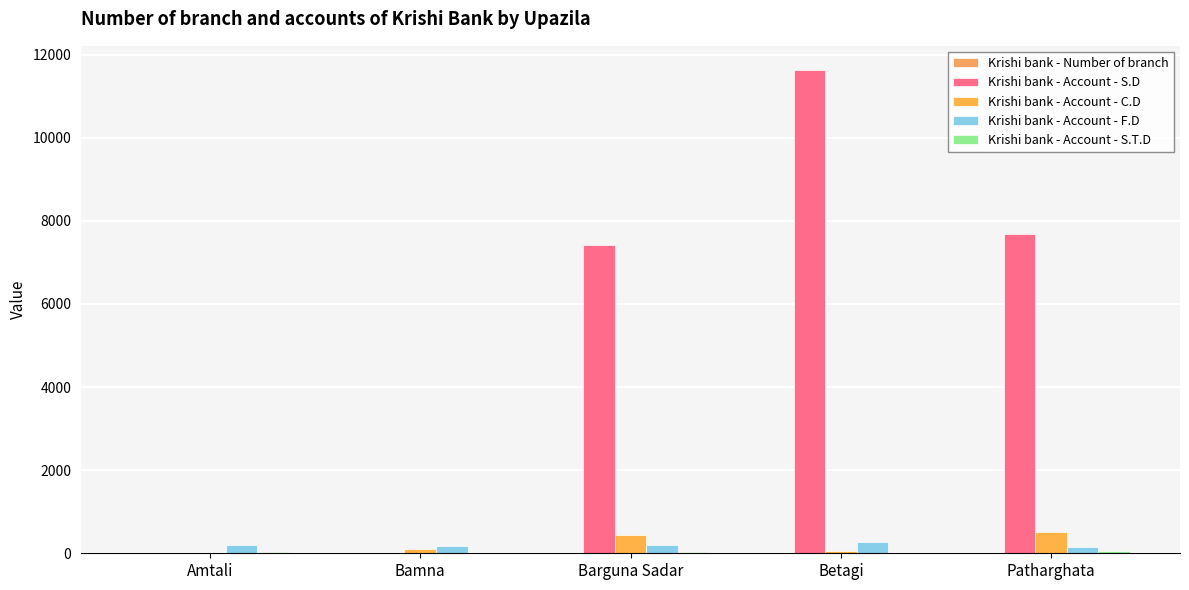

The Krishi bank - Account - F.D series shows 205 at Amtali. True or false?

True